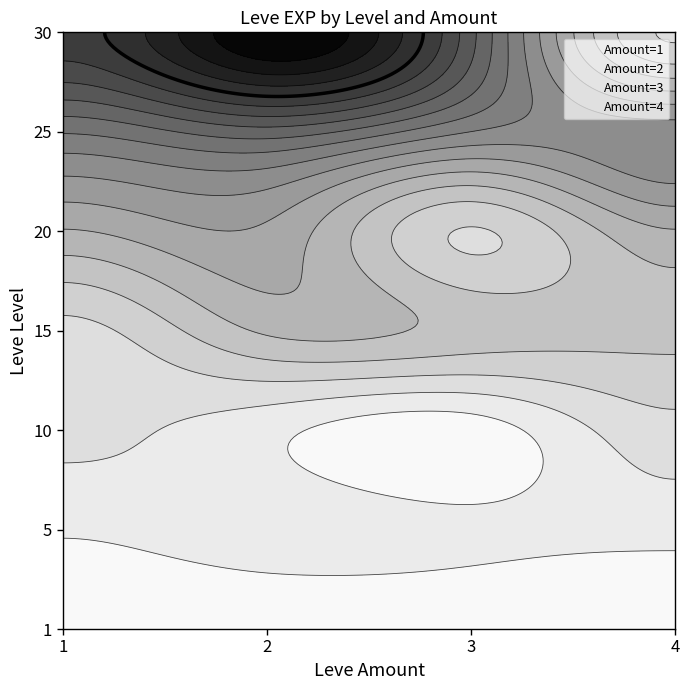

The 4 series shows 21600 at 20. True or false?

True